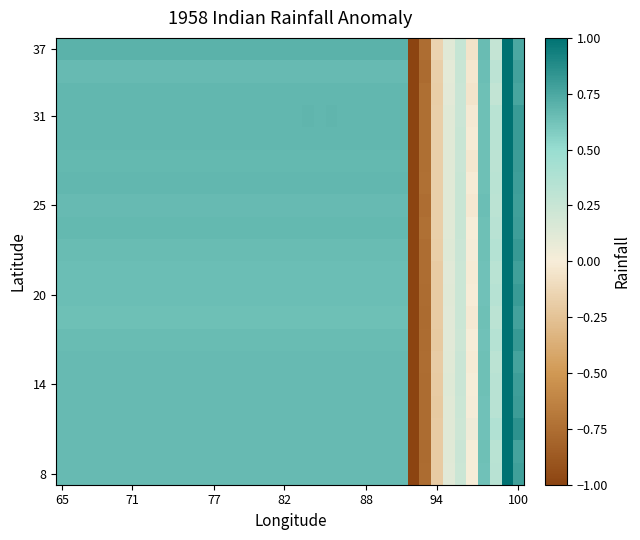

At how many categories does at least one series exceed 0?

37